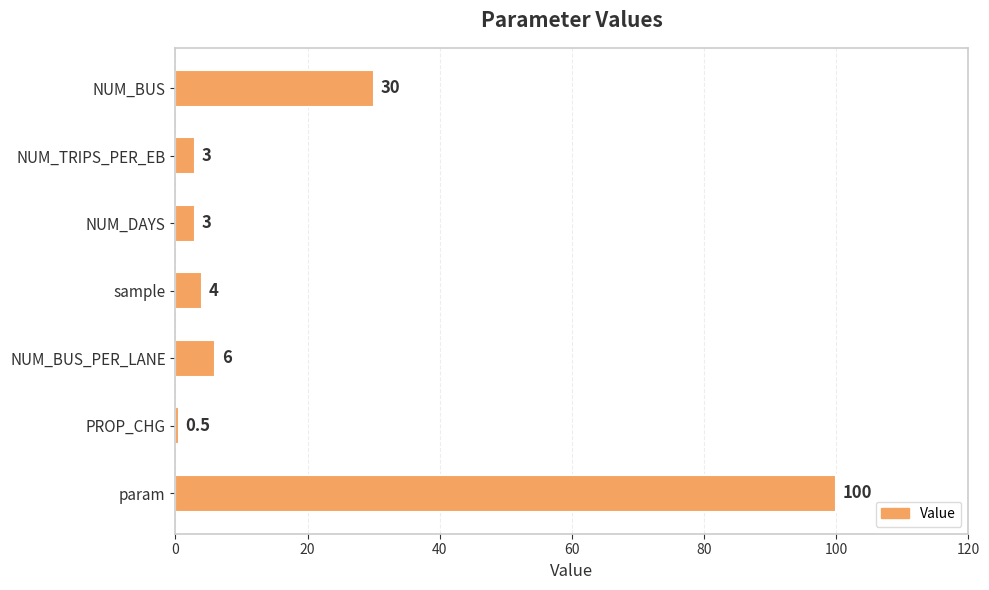

What is the difference between the second highest and second lowest values?

27.0